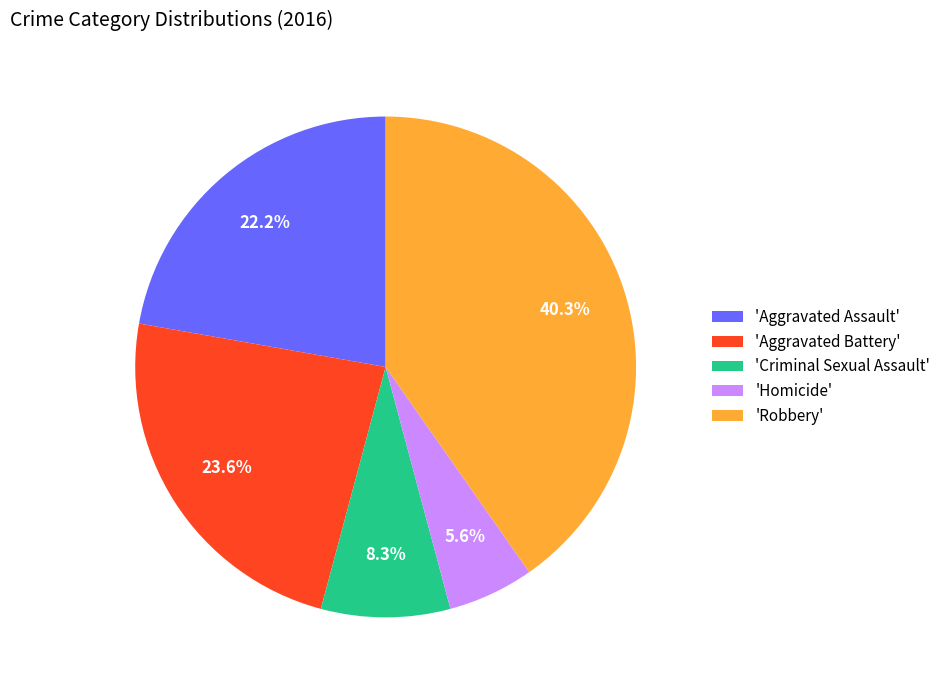

Is the sum of 'Aggravated Assault' and 'Aggravated Battery' greater than half?

No